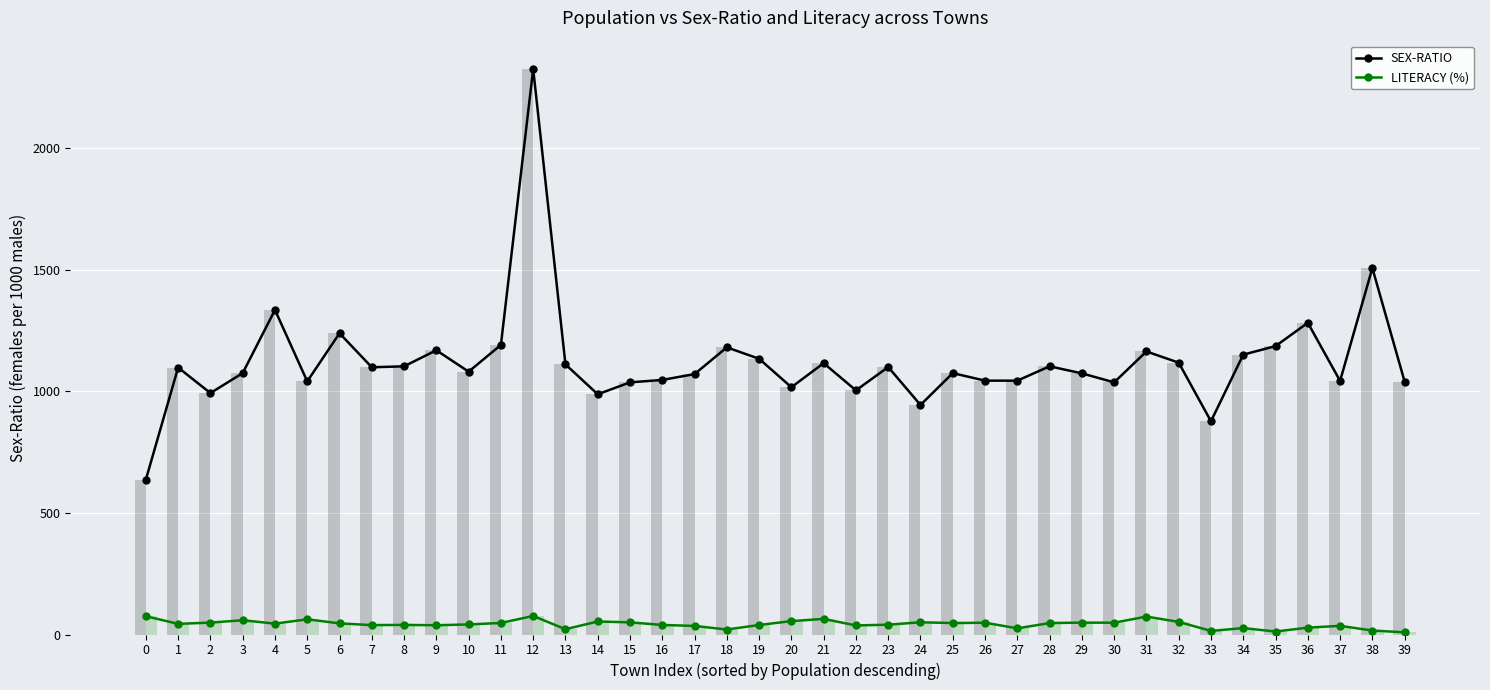

Rank the categories by LITERACY (%) value from highest to lowest.

12, 0, 31, 21, 5, 3, 20, 14, 32, 24, 15, 2, 29, 26, 30, 11, 25, 28, 6, 4, 1, 10, 23, 8, 16, 19, 7, 9, 22, 37, 17, 36, 34, 27, 13, 18, 38, 33, 35, 39